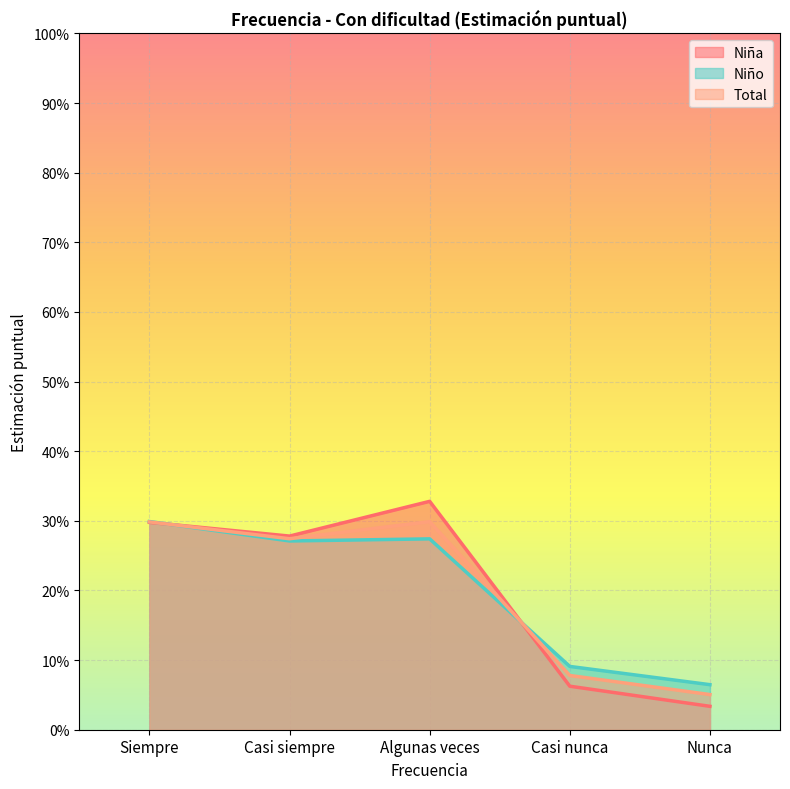

Where is the first local minimum for Niño N (estimada)?

Casi siempre